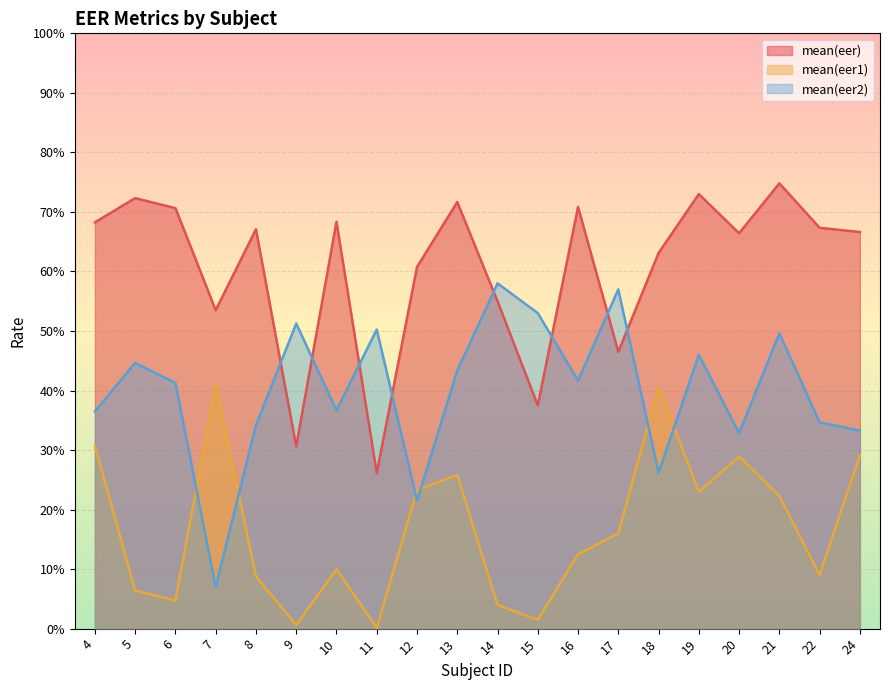

List the series in order of their overall mean, lowest first.

mean(eer1), mean(eer2), mean(eer)